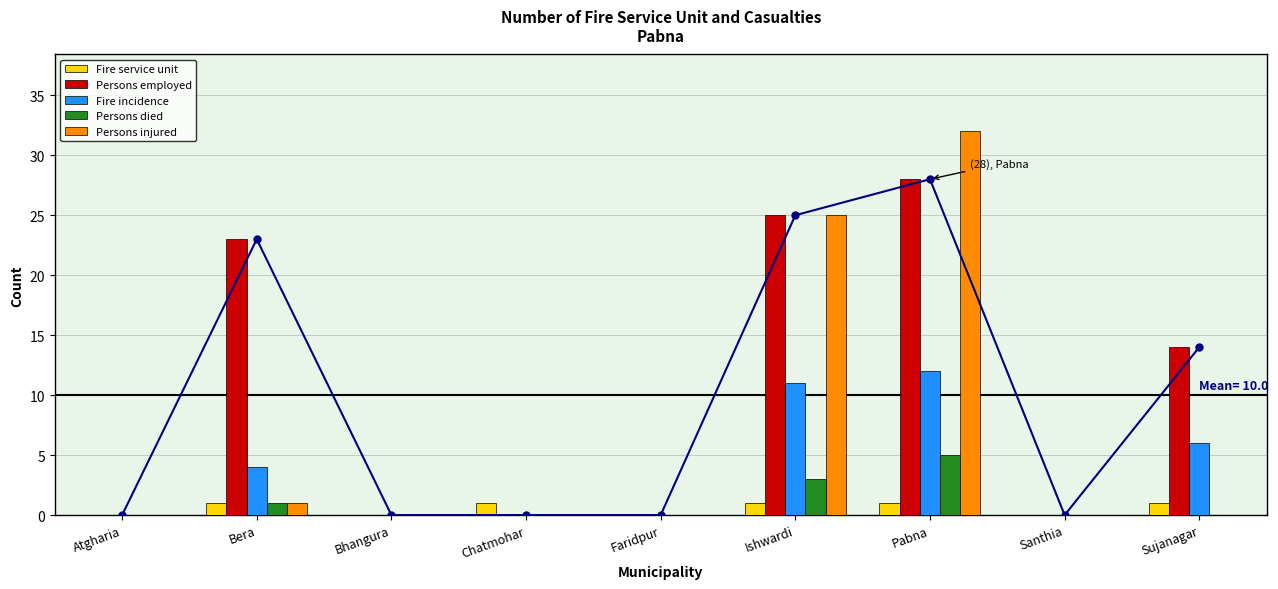

Where is Persons died nearest to the value 2?

Bera